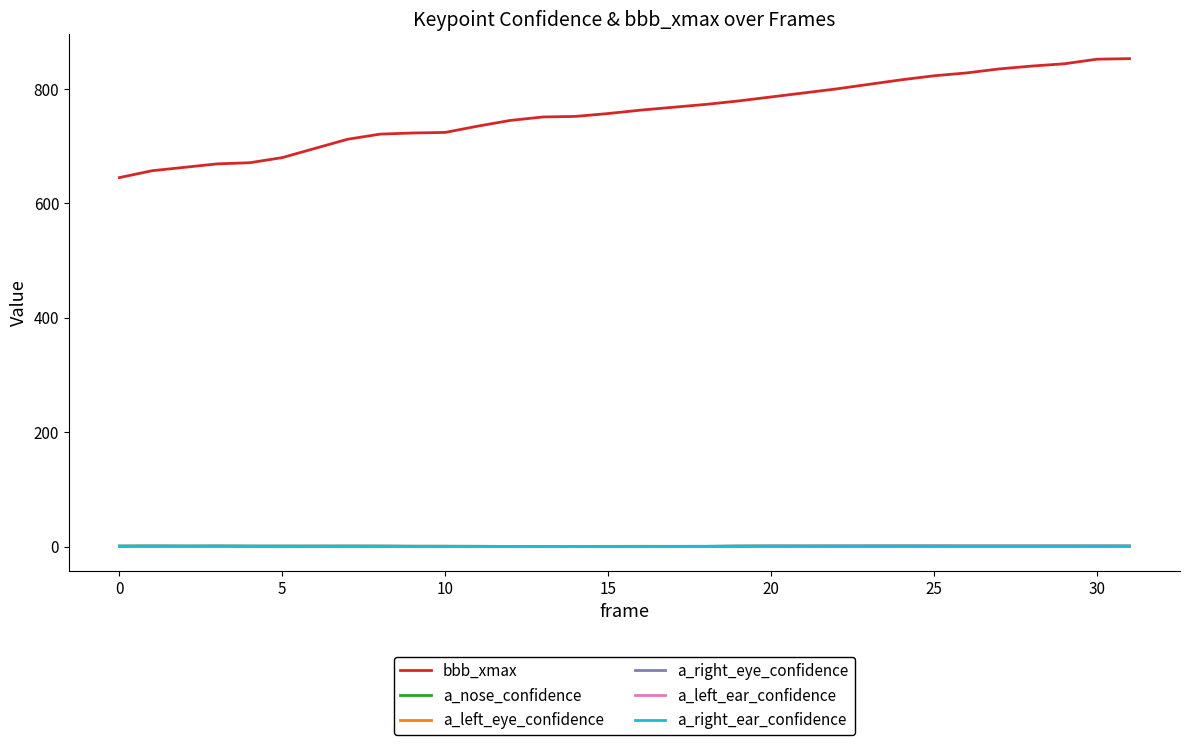

True or false: bbb_xmax and a_right_eye_confidence intersect in this chart.

False